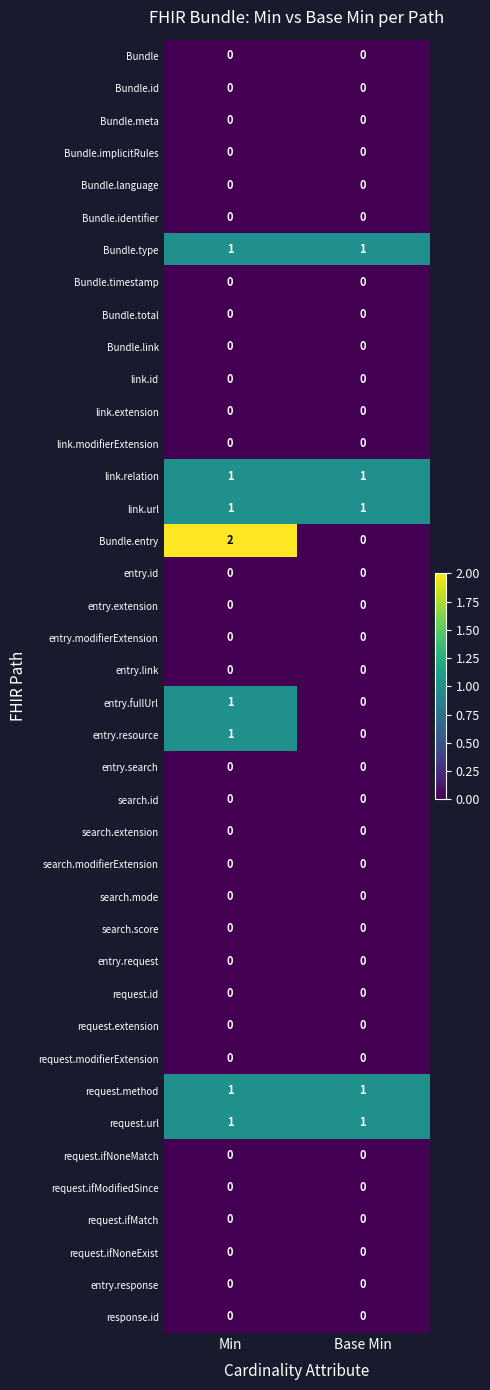

The value of Bundle.identifier at Base Min is 0. True or false?

True